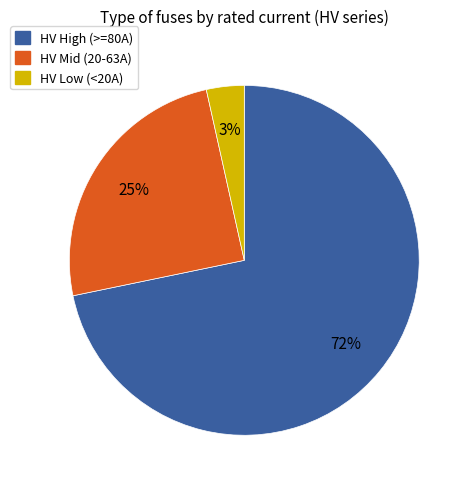

How many segments does this pie chart have?

3